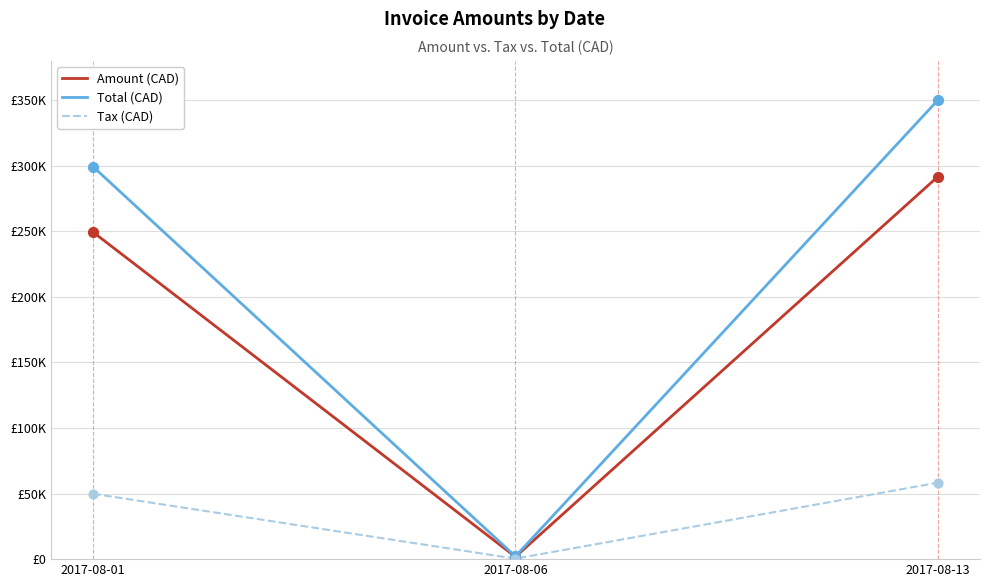

What are all the series names shown in the legend?

Amount (CAD), Total (CAD), Tax (CAD)